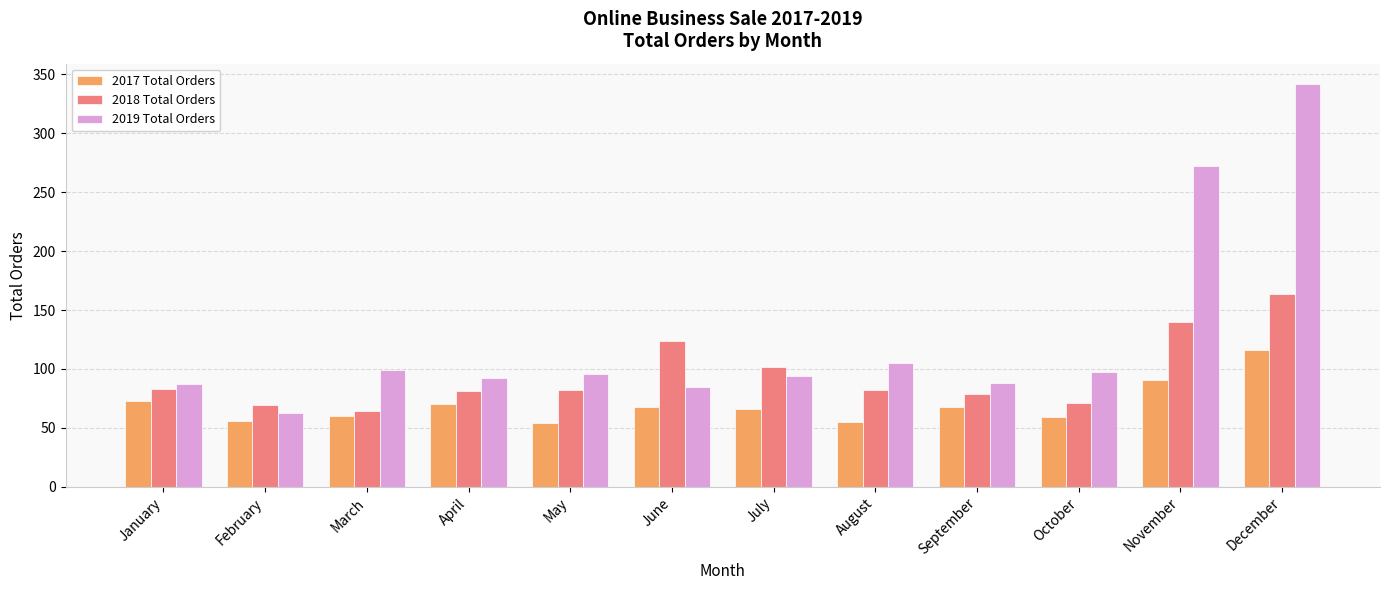

What is the total value across all series at July?

262